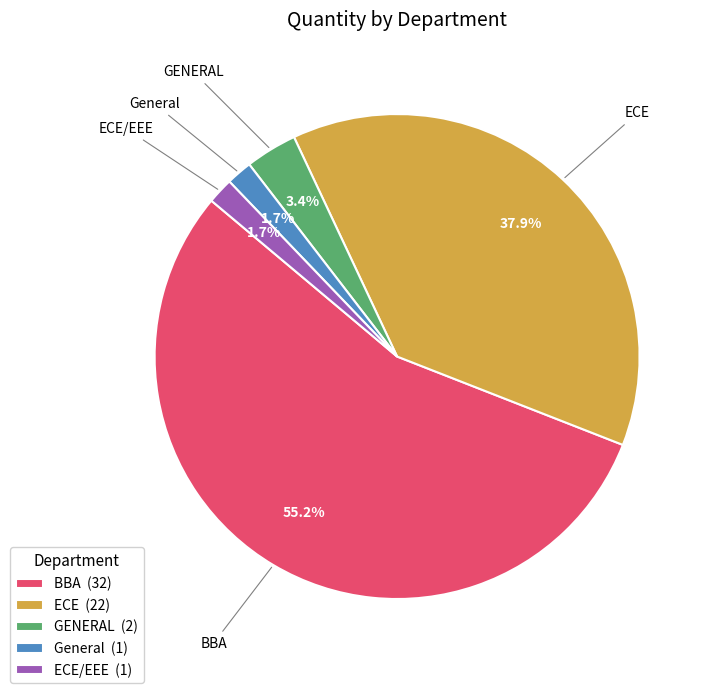

Is there any slice that represents more than half of the pie?

Yes